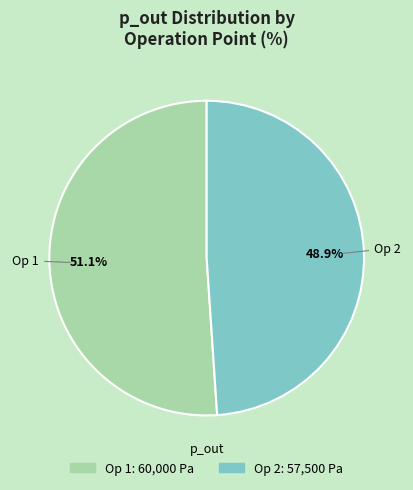

Does any single category account for the majority?

Yes